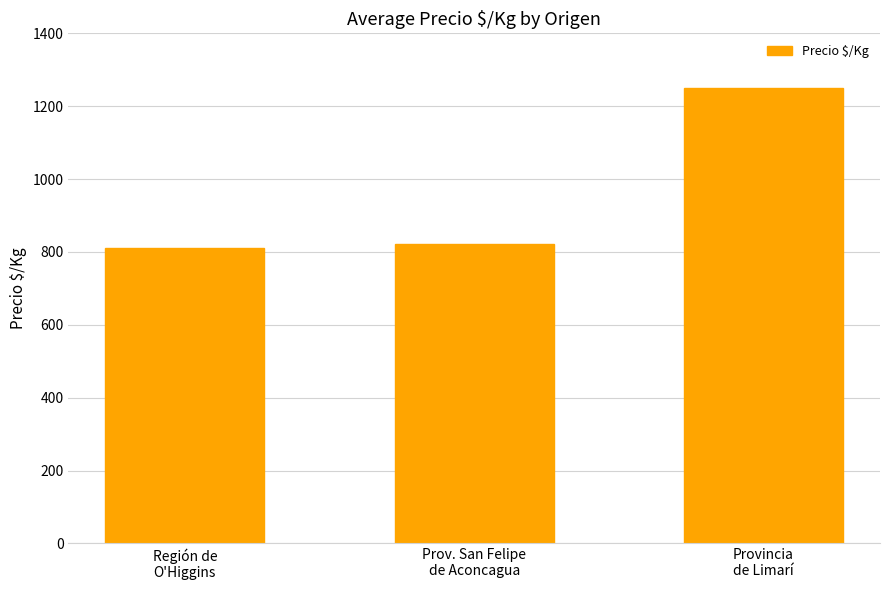

Between Prov. San Felipe
de Aconcagua and Región de
O'Higgins, which is larger?

Prov. San Felipe
de Aconcagua